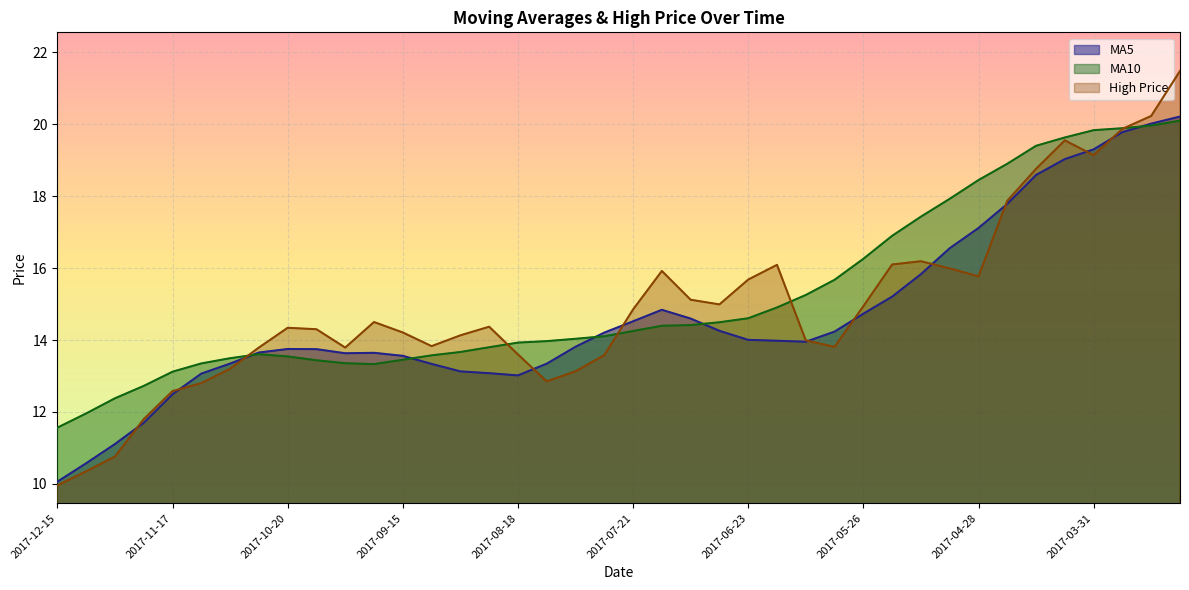

At which category does ma10 reach its first local valley?

2017-09-22